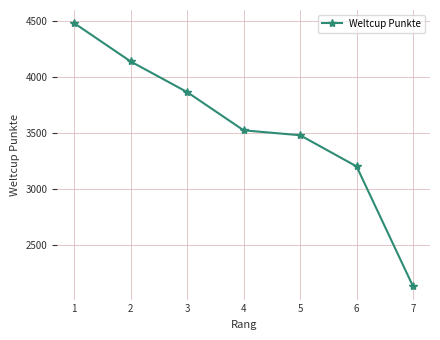

True or false: the data shows 1212 at 5.

False